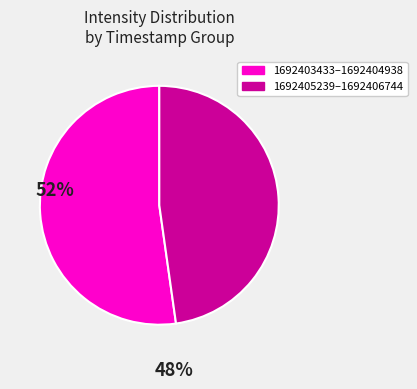

How many segments does this pie chart have?

2